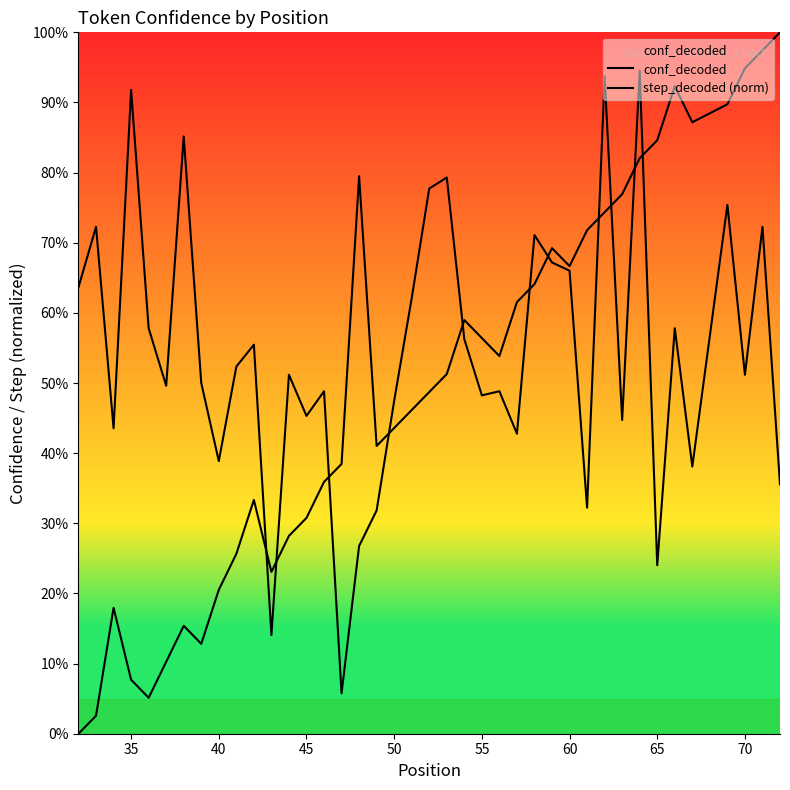

Does the chart have visible grid lines?

No